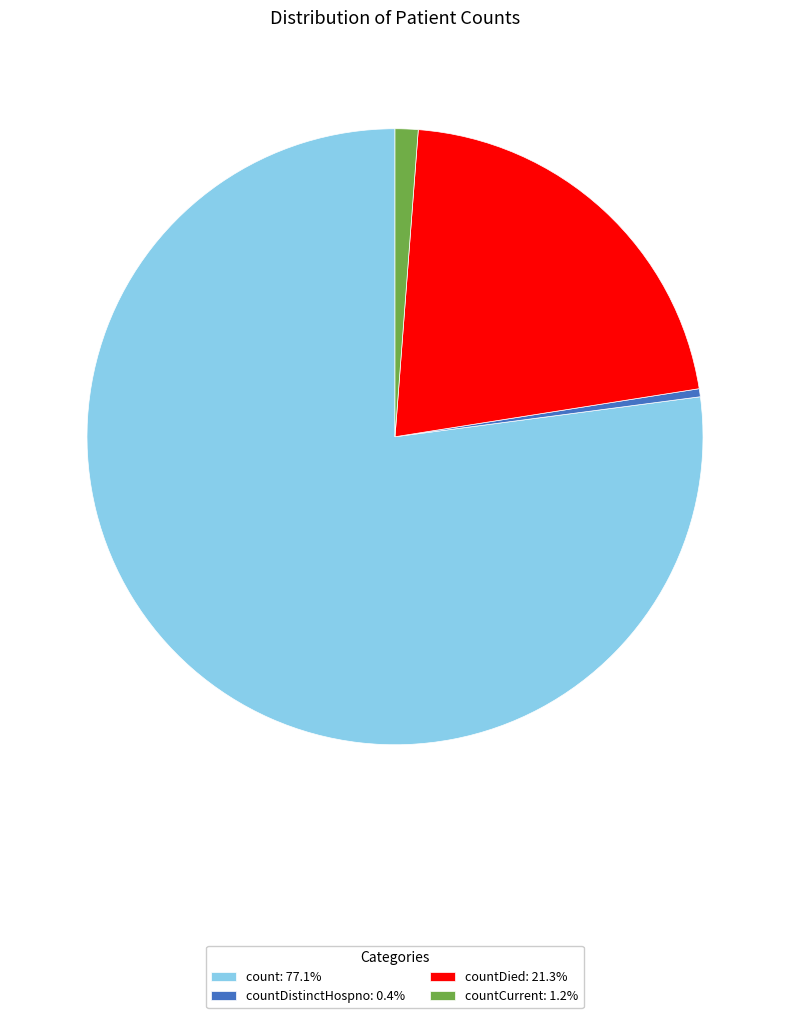

Count the number of slices in the pie.

4